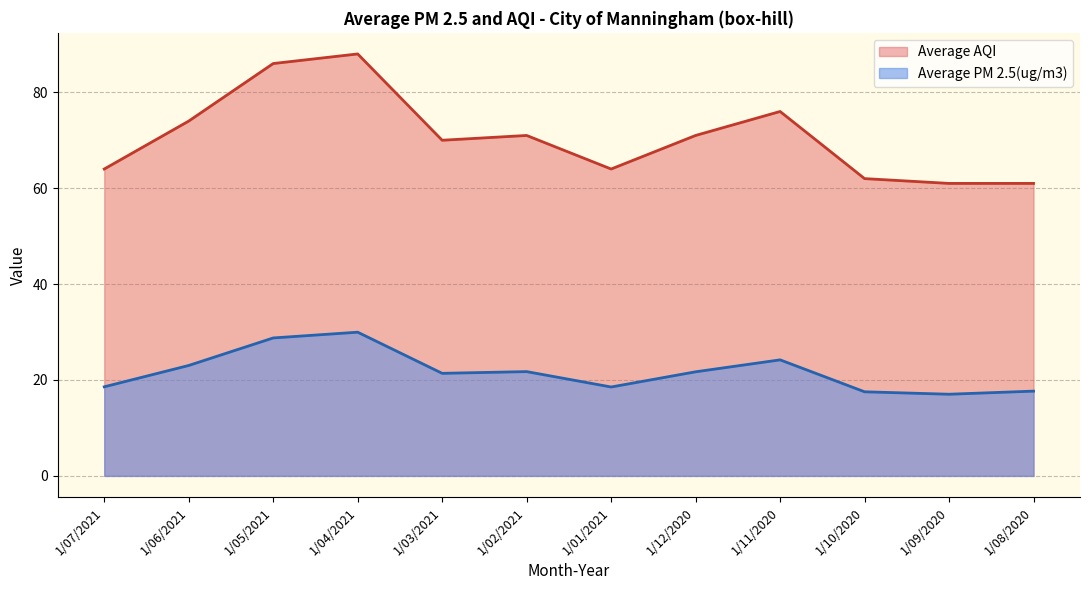

Where does the Average PM 2.5(ug/m3) series first go above 21?

1/06/2021